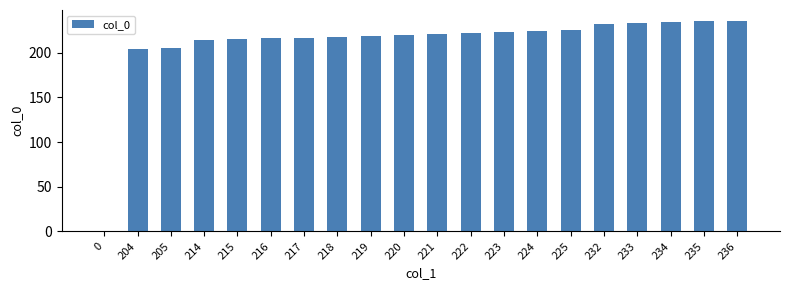

What is the sum of all values?

4213